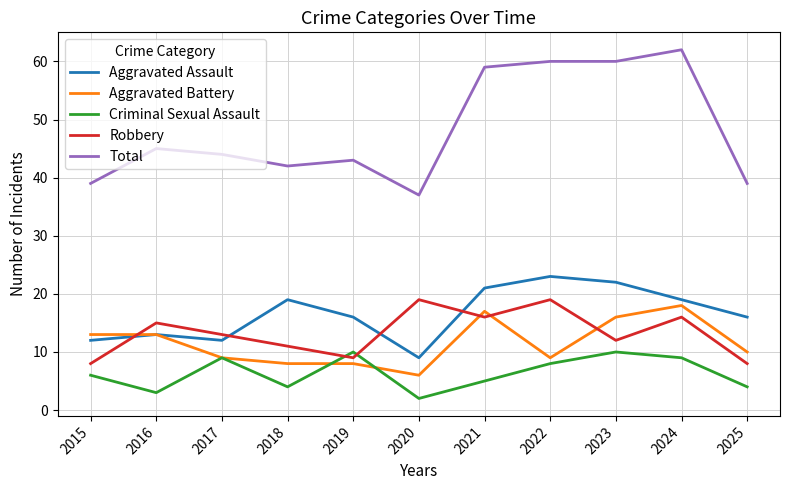

What is the difference between the second highest and minimum values in the Aggravated Assault series?

13